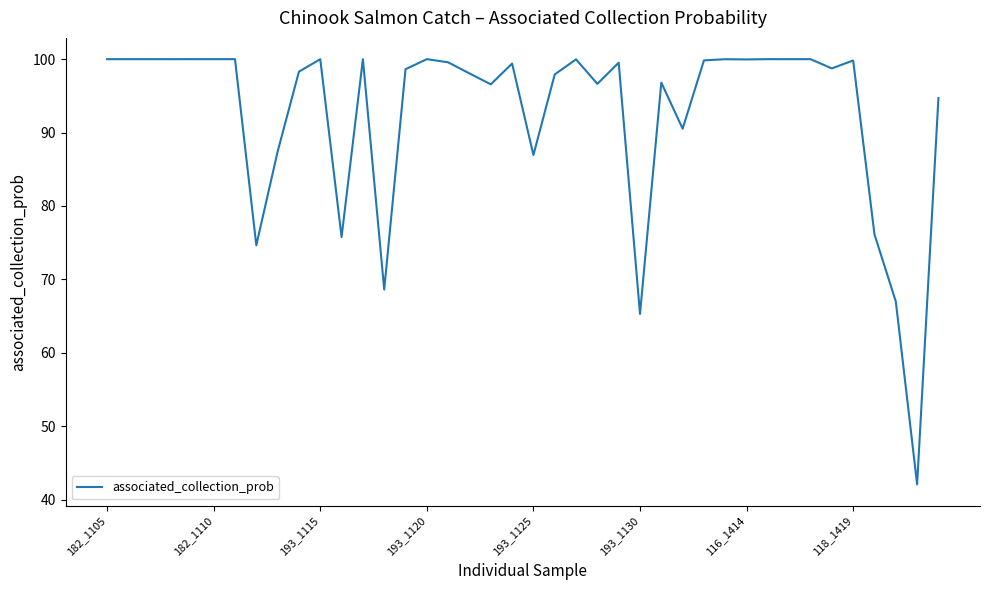

What is the smallest value displayed?

42.1